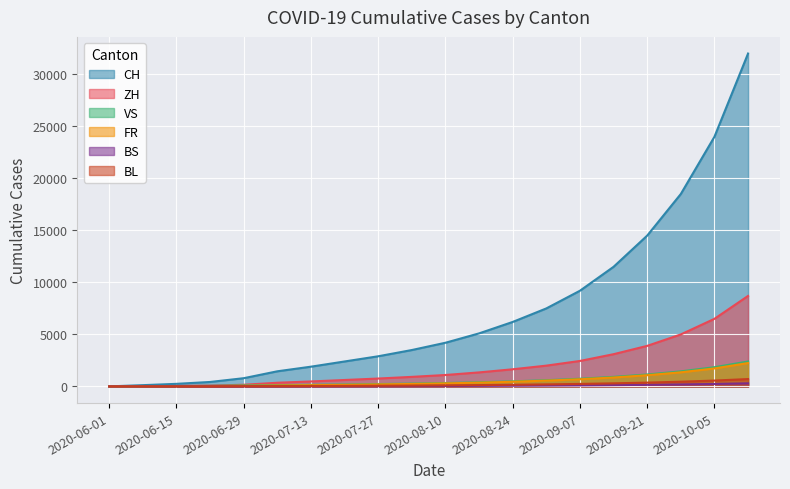

At which label does FR reach its peak?

2020-10-12